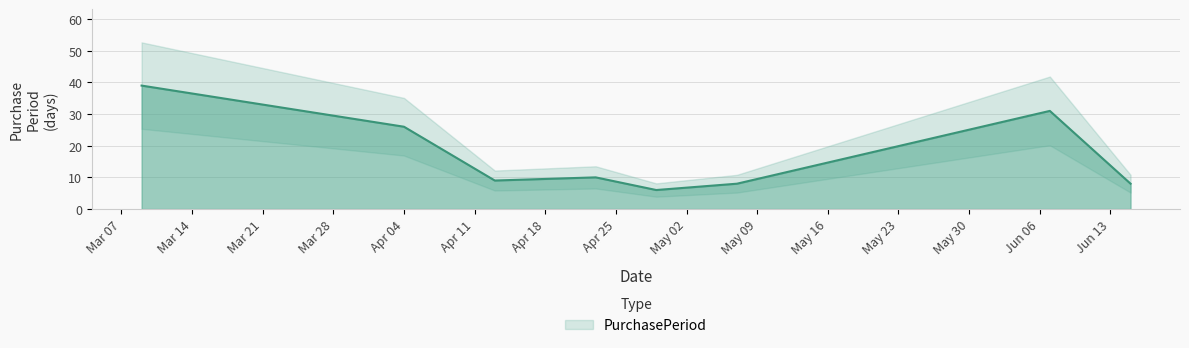

Reading left to right, list all the values displayed in this chart.

39	26	9	10	6	8	31	8